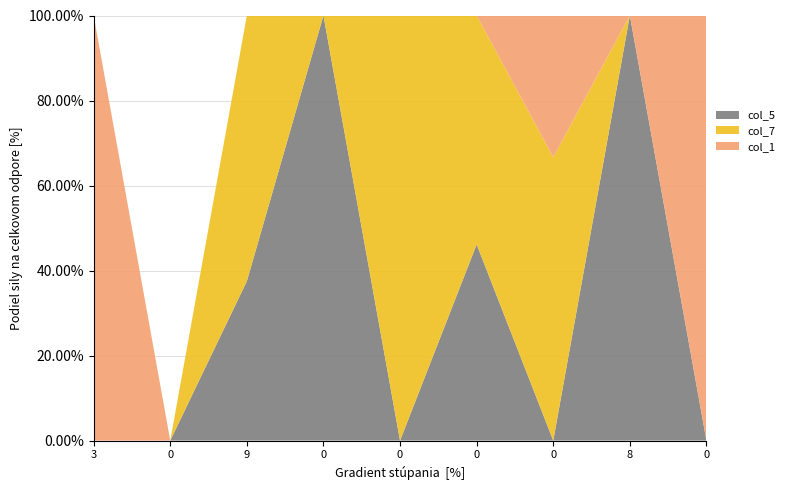

Reading right to left, list all the values displayed in this chart.

col_5: 0=0	8=5	0=0	0=6	0=0	0=1	9=3	0=0	3=0
col_7: 0=0	8=0	0=2	0=7	0=4	0=0	9=5	0=0	3=0
col_1: 0=9	8=0	0=1	0=0	0=0	0=0	9=0	0=0	3=8